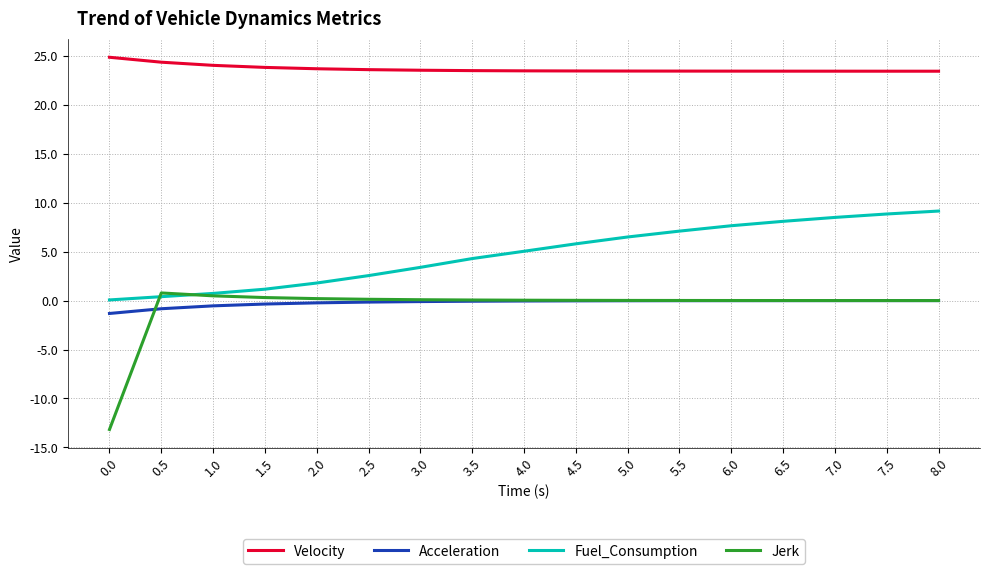

Which series has the widest spread of values?

Jerk